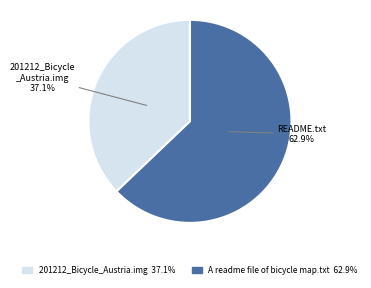

Rank the categories by value from lowest to highest.

201212_Bicycle_Austria.img, A readme file of bicycle map.txt